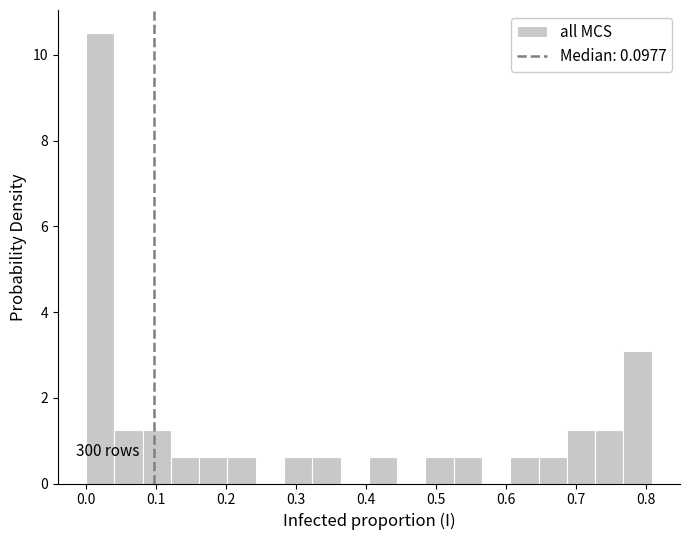

Which range on the x-axis has the tallest bar?

0.00 to 0.04